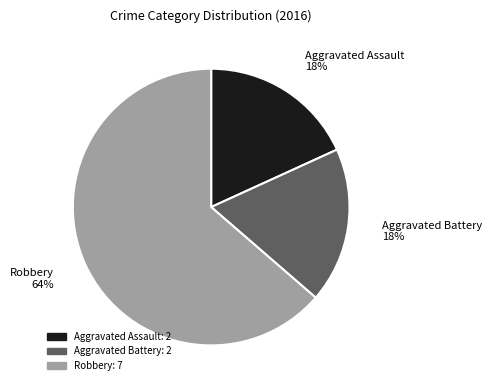

Is the sum of Aggravated Battery and Robbery greater than half?

Yes